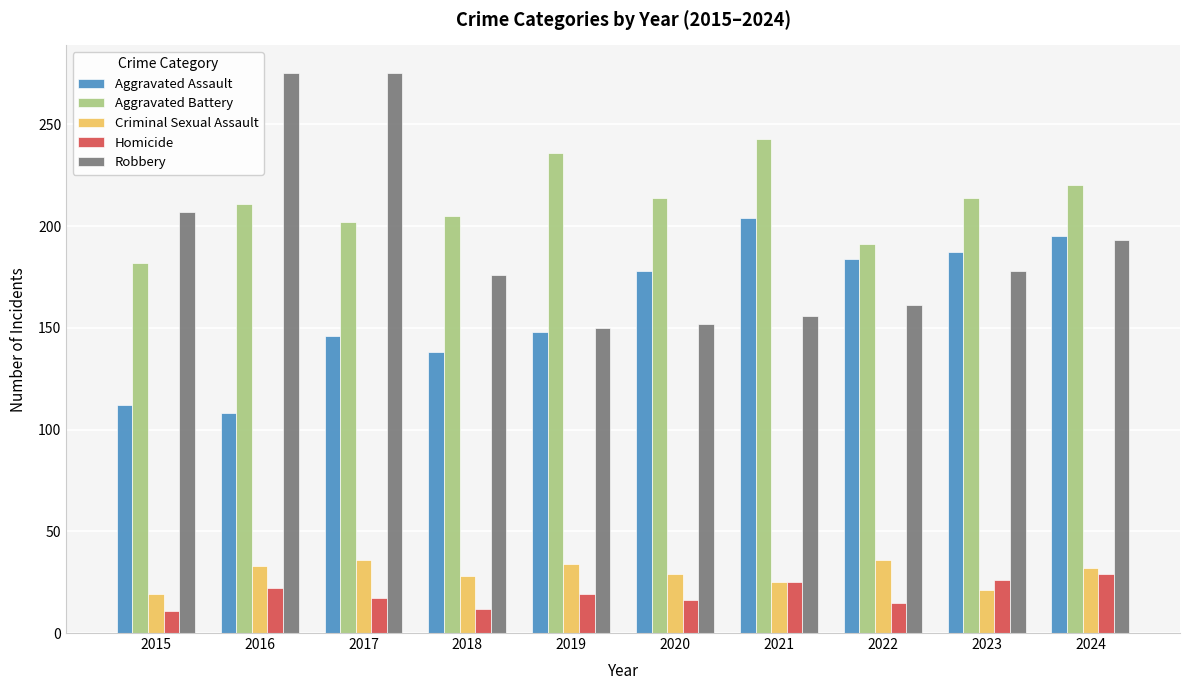

What is the spread (max minus min) of values at 2022?

176